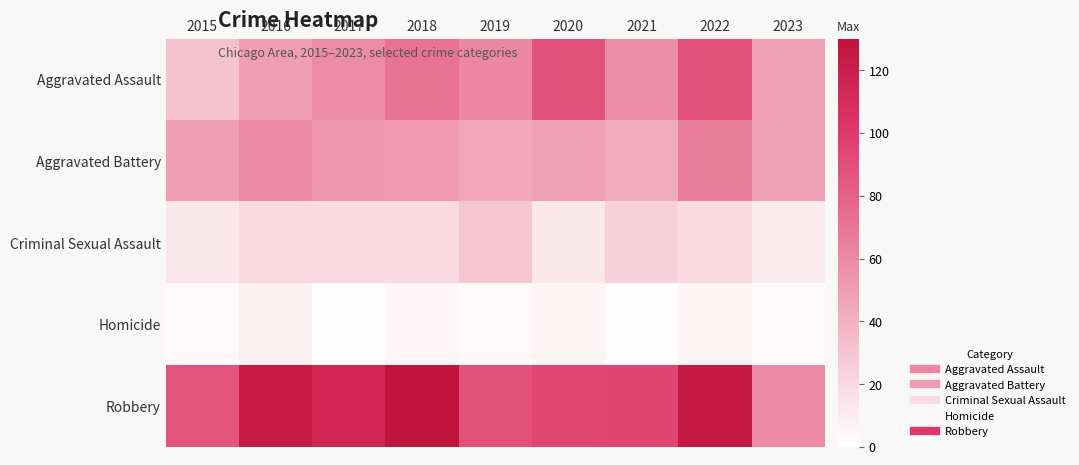

Reading right to left, what are all the values shown in this chart?

Aggravated Assault: 2023=48	2022=89	2021=58	2020=88	2019=61	2018=72	2017=59	2016=50	2015=31
Aggravated Battery: 2023=48	2022=66	2021=43	2020=48	2019=45	2018=52	2017=54	2016=60	2015=50
Criminal Sexual Assault: 2023=11	2022=19	2021=24	2020=12	2019=29	2018=19	2017=19	2016=20	2015=13
Homicide: 2023=3	2022=6	2021=2	2020=6	2019=3	2018=5	2017=2	2016=8	2015=4
Robbery: 2023=60	2022=125	2021=95	2020=94	2019=89	2018=130	2017=115	2016=123	2015=87